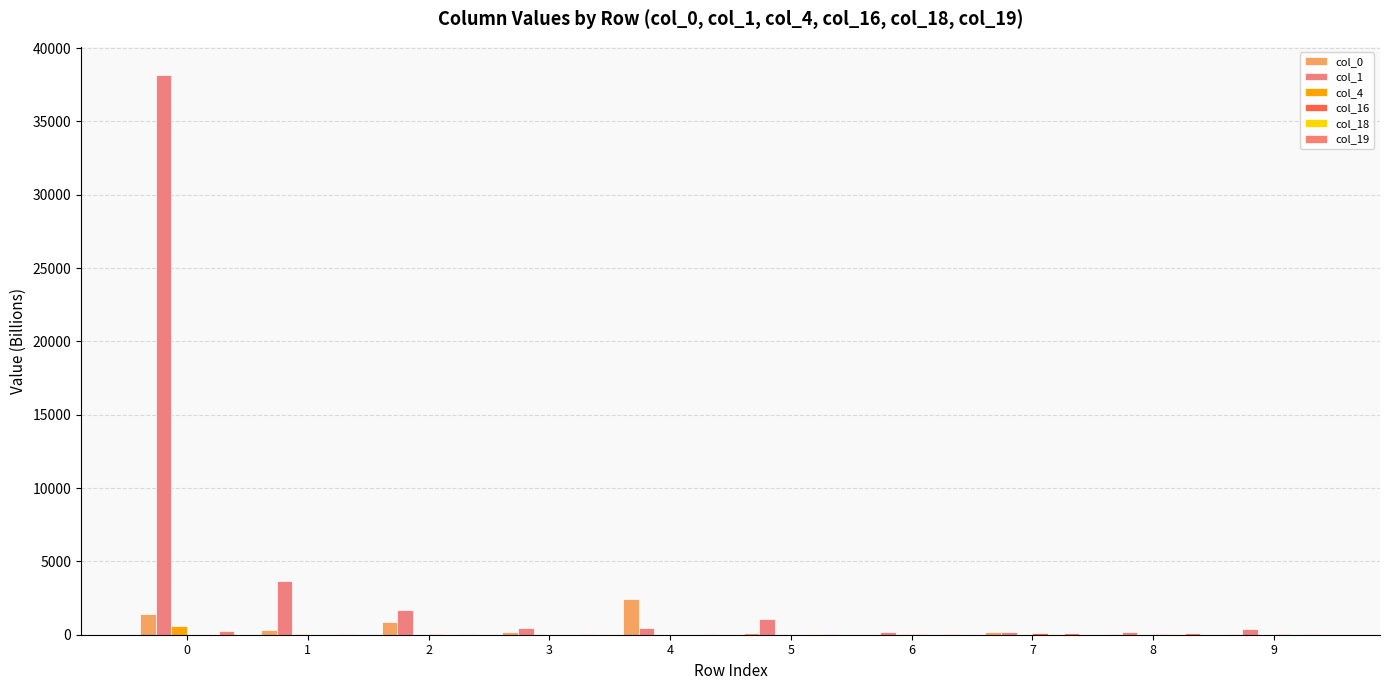

Count the number of categories in the chart.

10